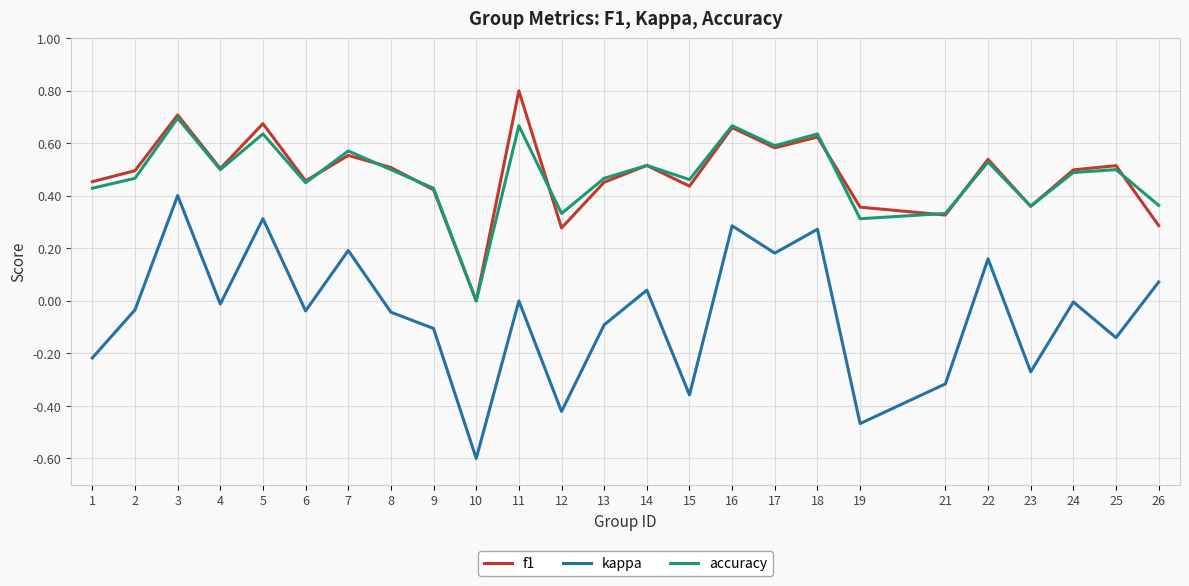

Between 19 and 23, which series saw the biggest shift?

kappa